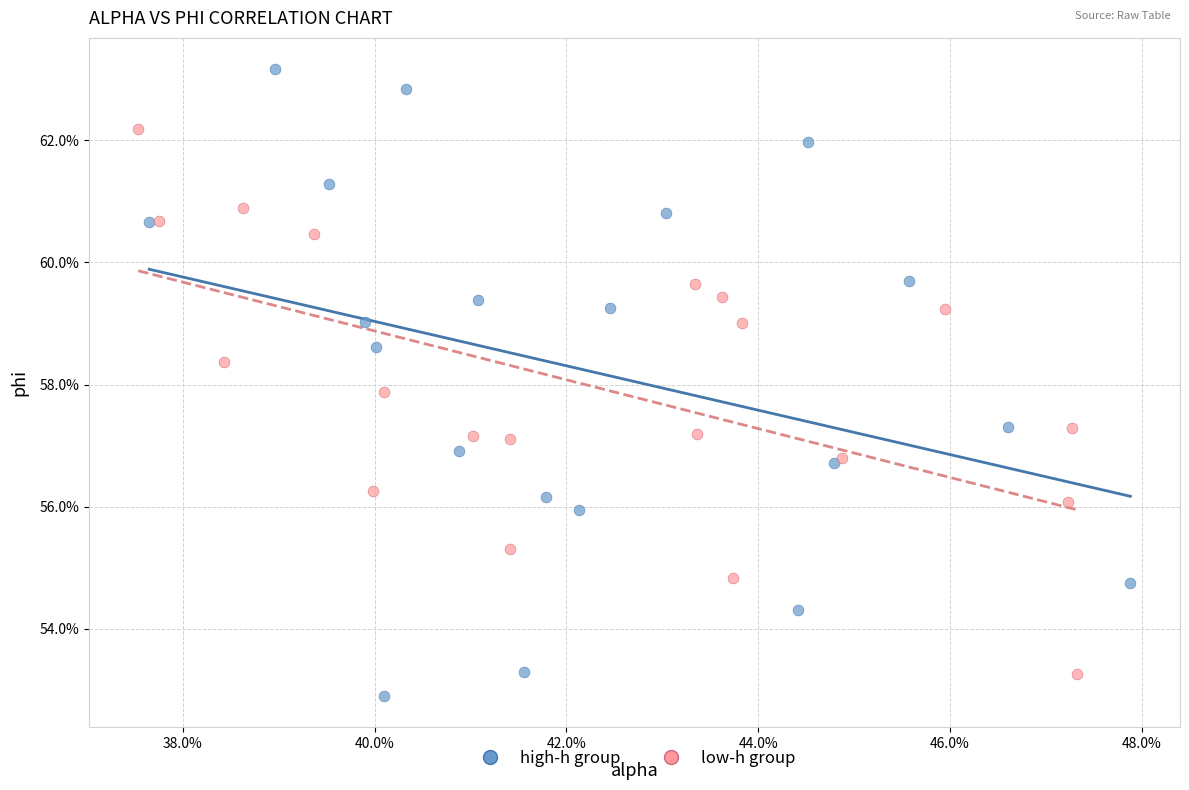

Which series reaches the minimum Y coordinate?

high-h group